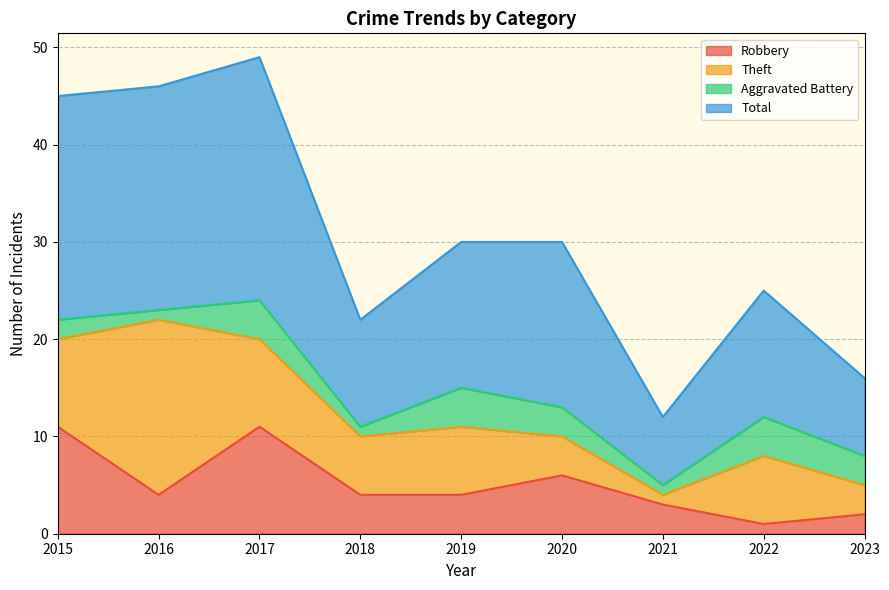

What is the difference between the second highest and second lowest values in the Robbery series?

9